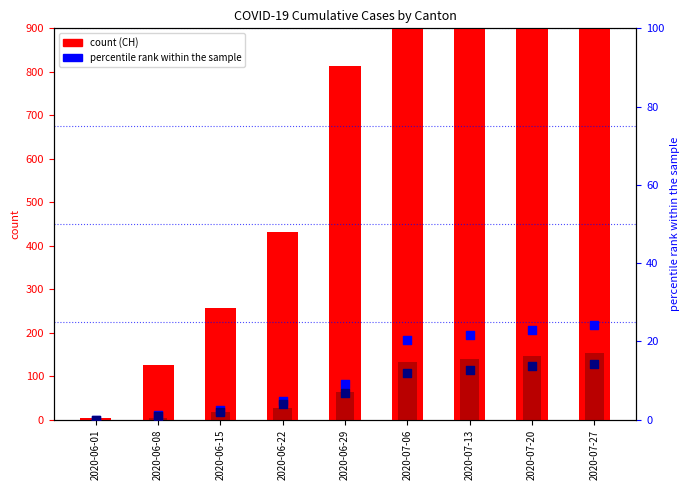

Which series has the largest Y range (max minus min)?

CH (count)